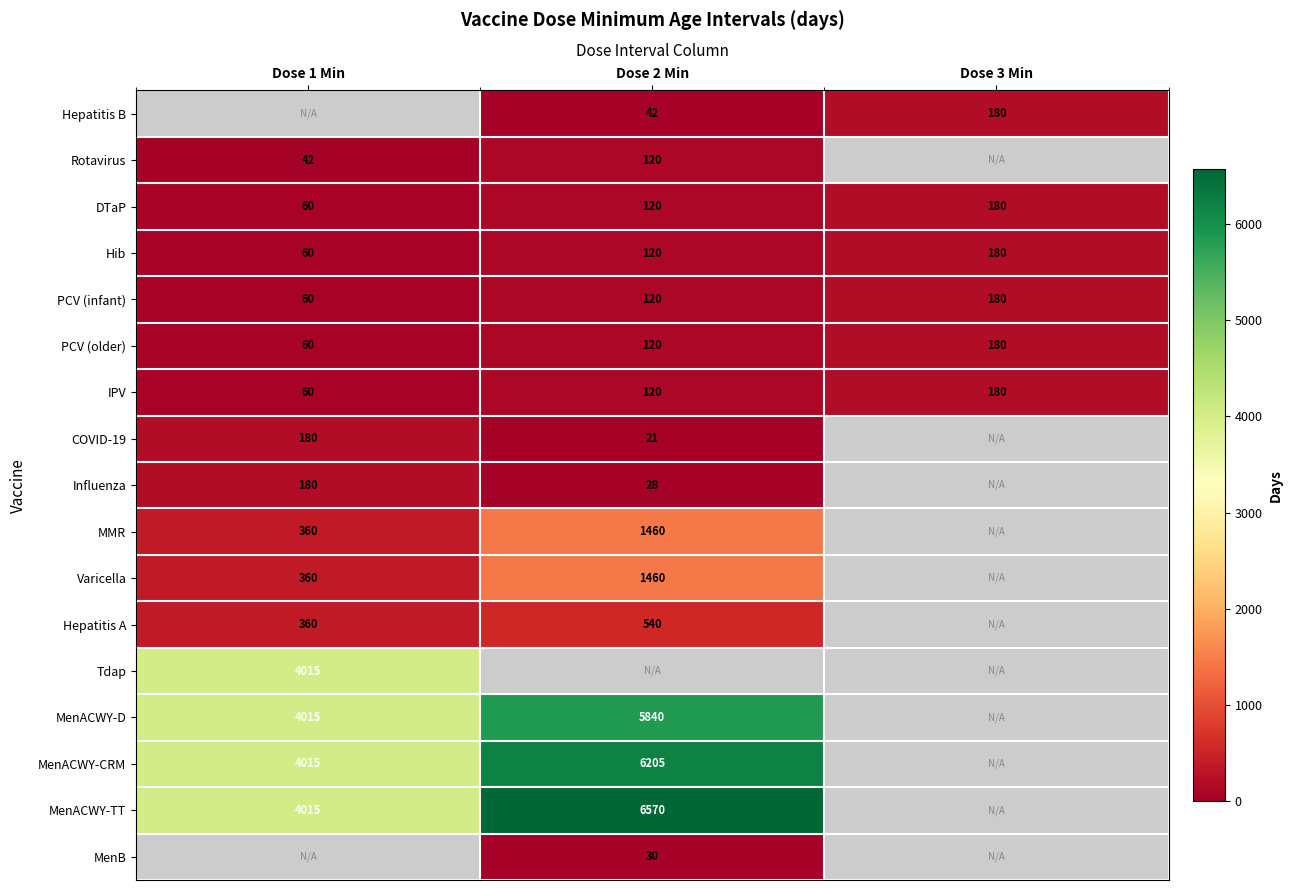

The value of Influenza at Dose 2 Min is 28. True or false?

True